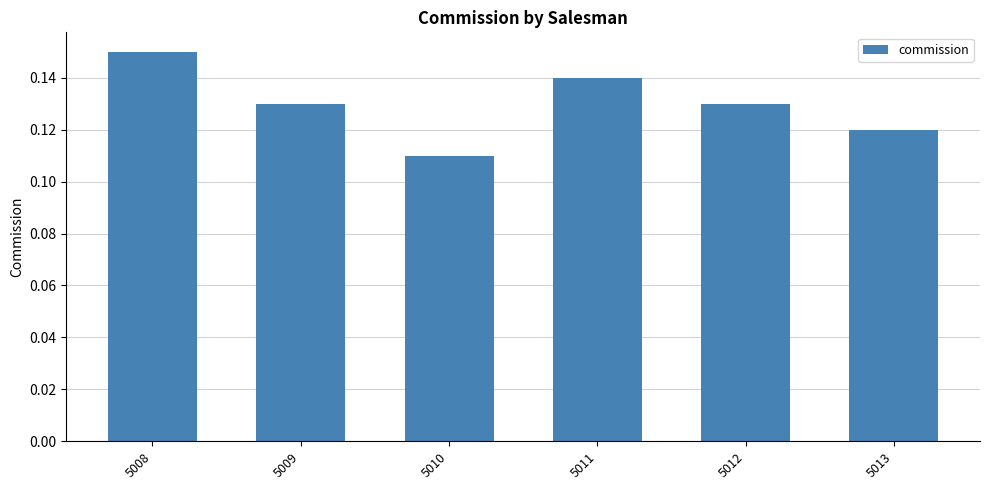

Which label corresponds to the smallest value in the chart?

5010